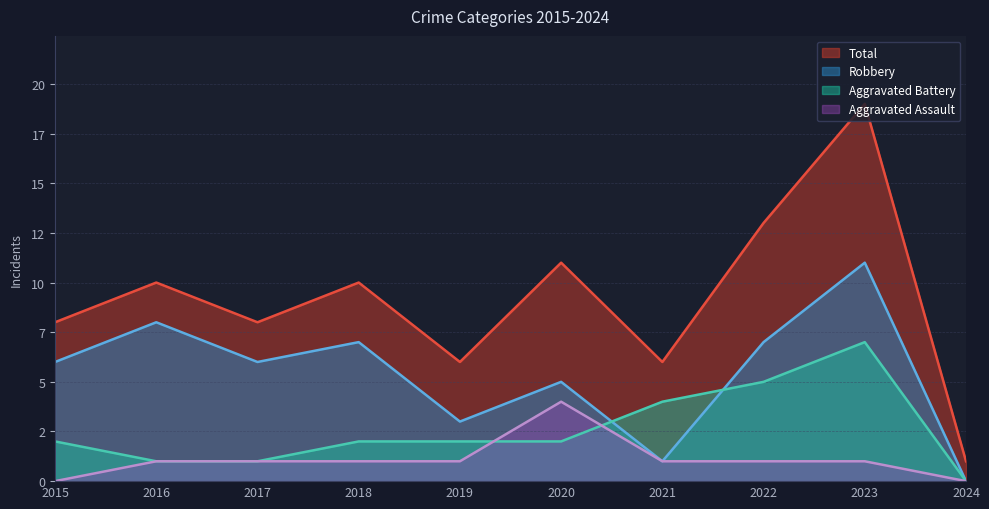

Between 2018 and 2021, which series saw the biggest shift?

Robbery